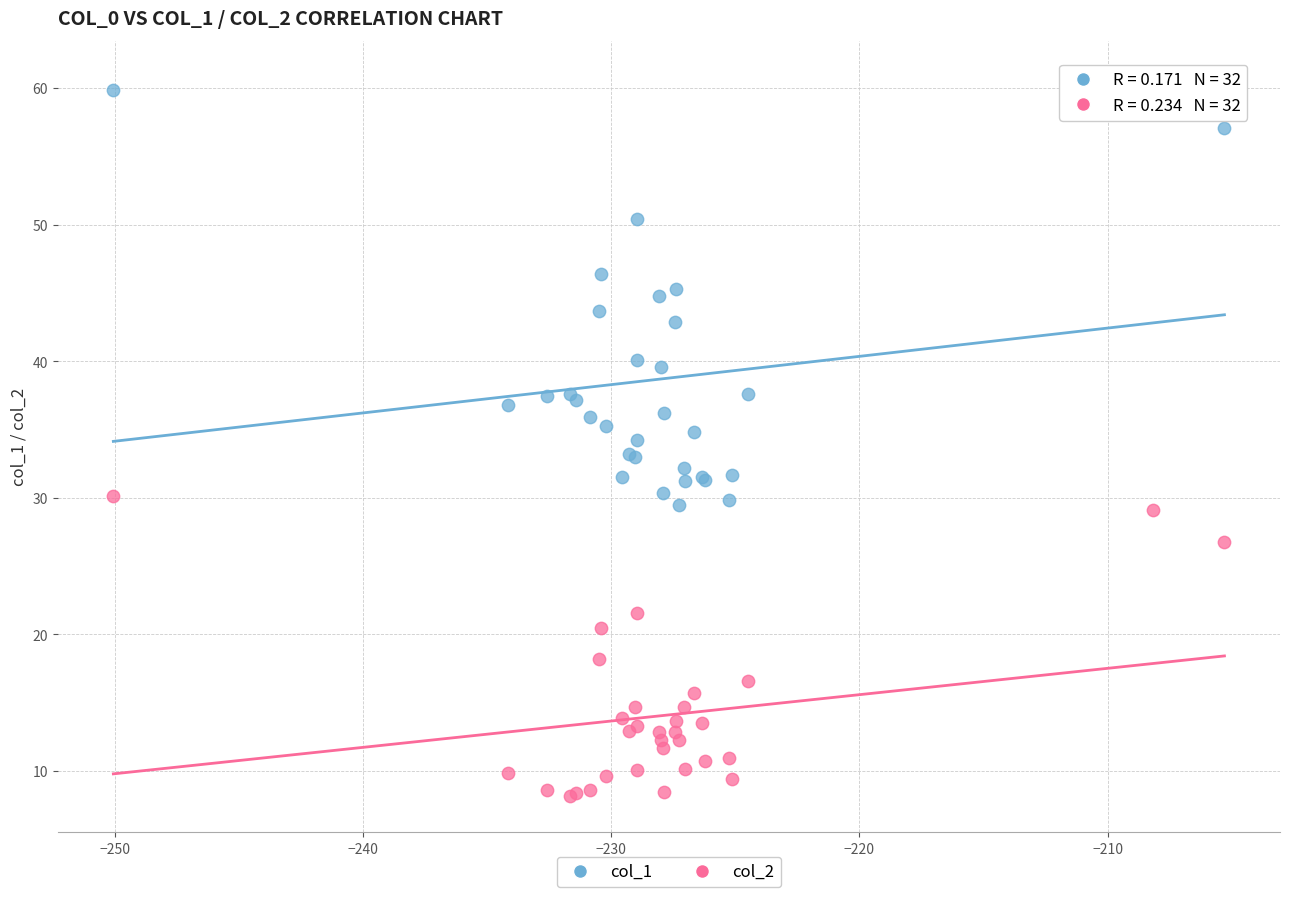

What is the X range (max minus min) for the scatter plot?

44.7